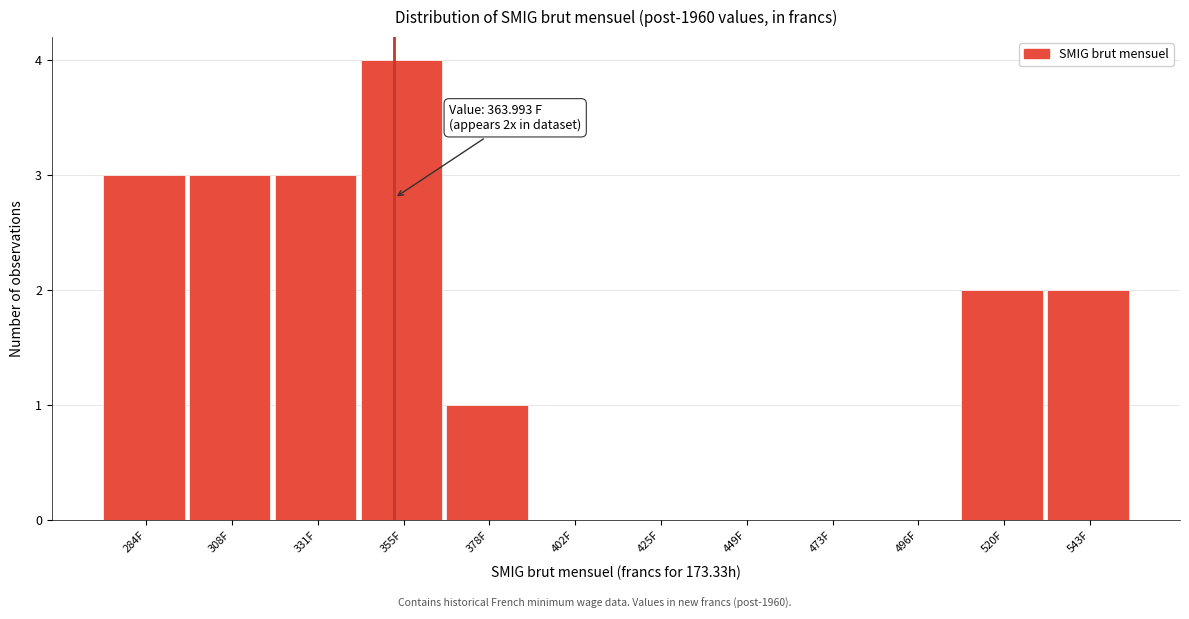

Reading left to right, extract all data points from this chart.

284F=3	308F=3	331F=3	355F=4	378F=1	402F=0	425F=0	449F=0	473F=0	496F=0	520F=2	543F=2